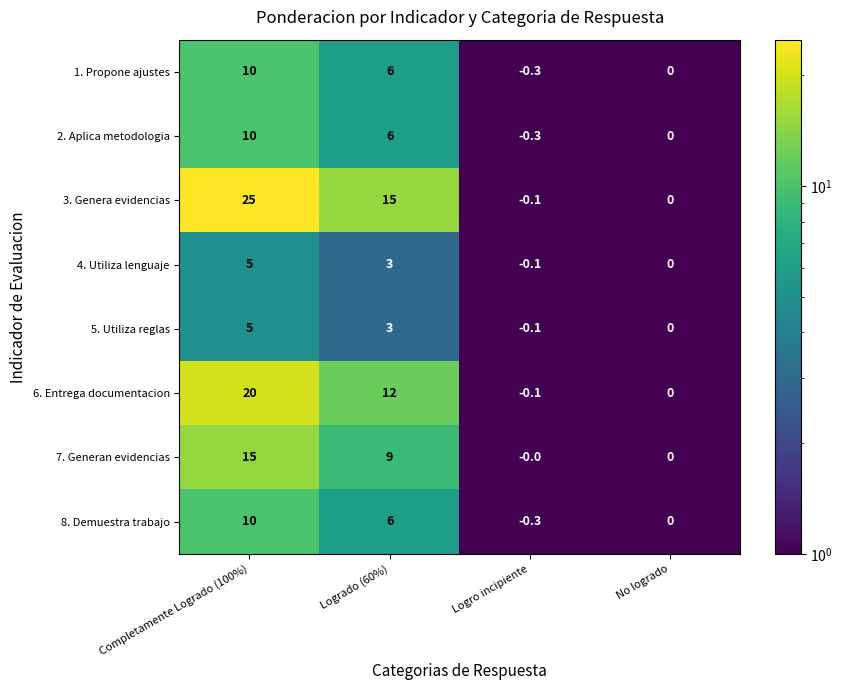

Where is 5. Utiliza reglas nearest to the value 2?

Logrado (60%)